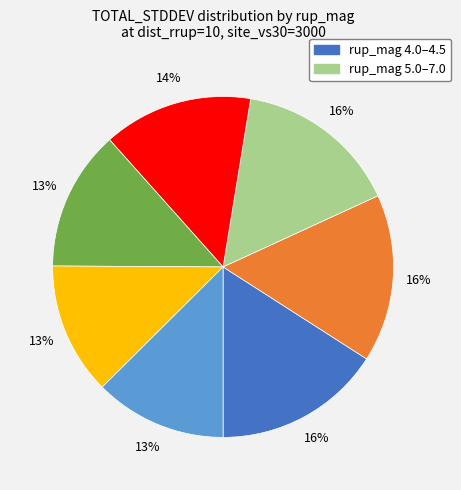

Is there any slice that represents more than half of the pie?

No